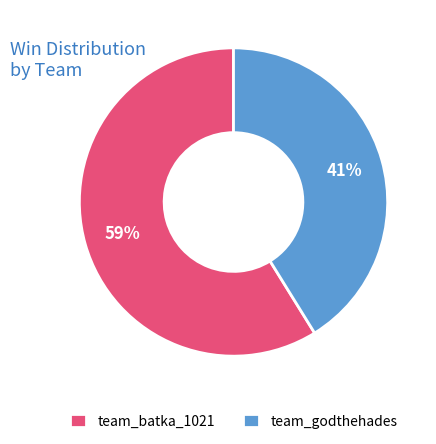

Does team_batka_1021 represent more than half of the total?

Yes